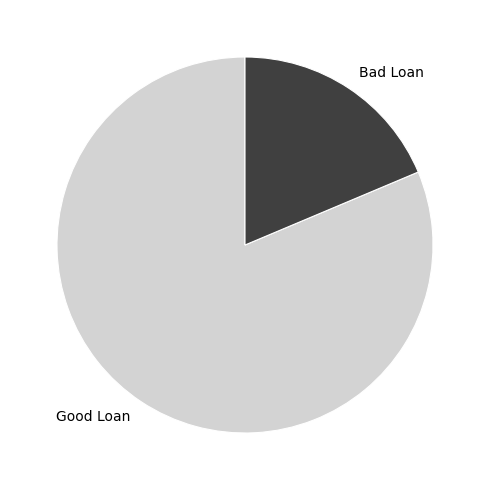

Which has a higher value, Good Loan or Bad Loan?

Good Loan